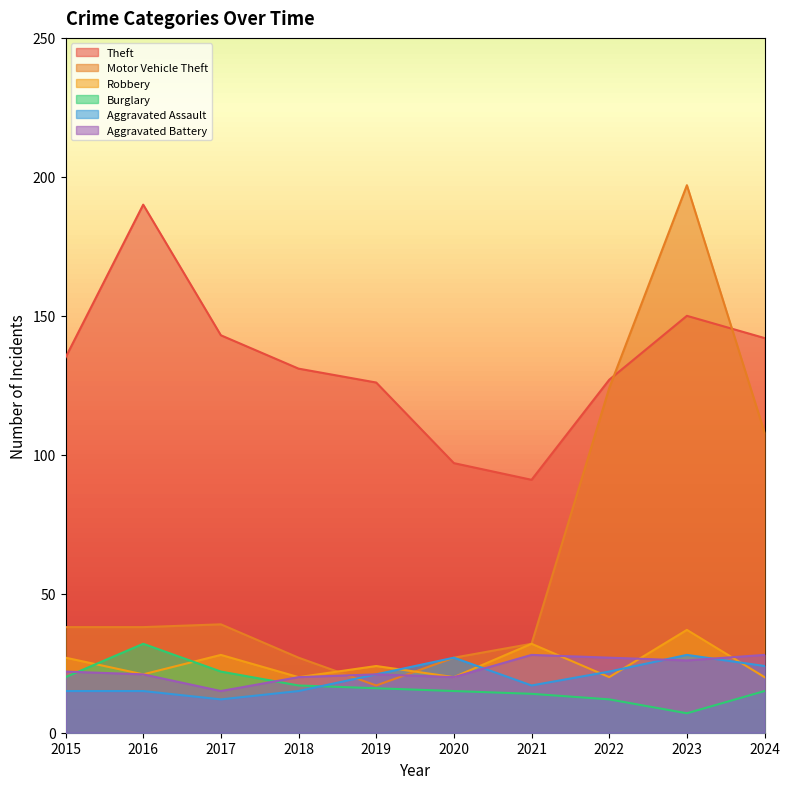

What is the sum of all Aggravated Battery values?

228